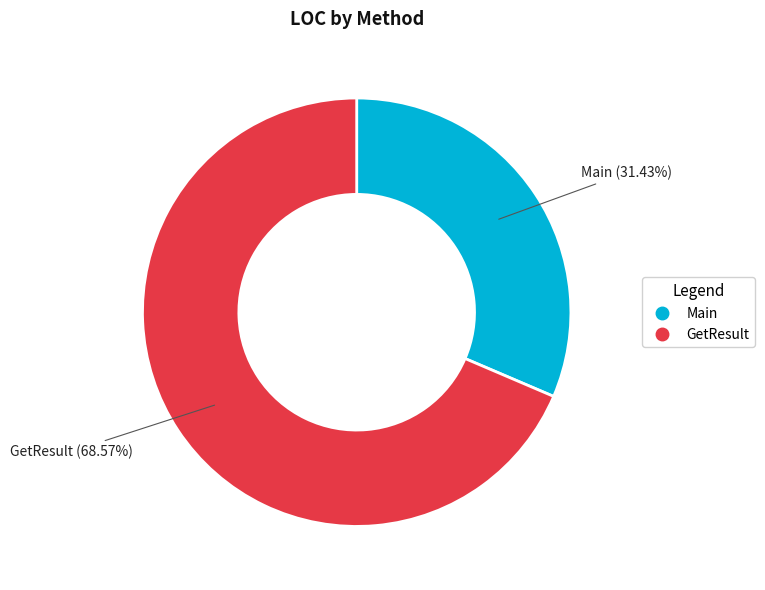

Between Main and GetResult, which is larger?

GetResult